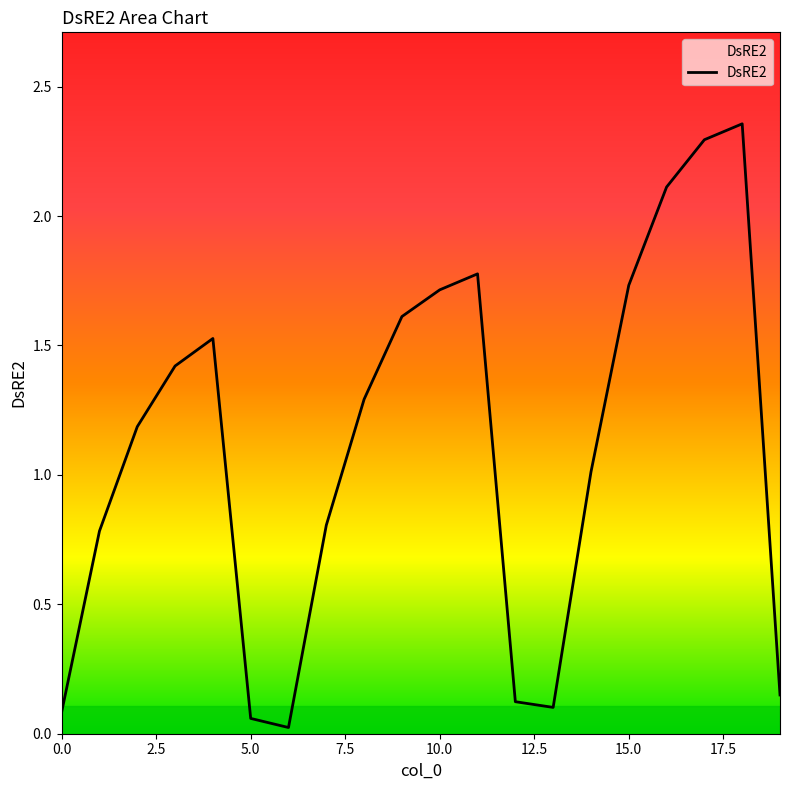

What is the difference between the maximum and minimum values?

2.3